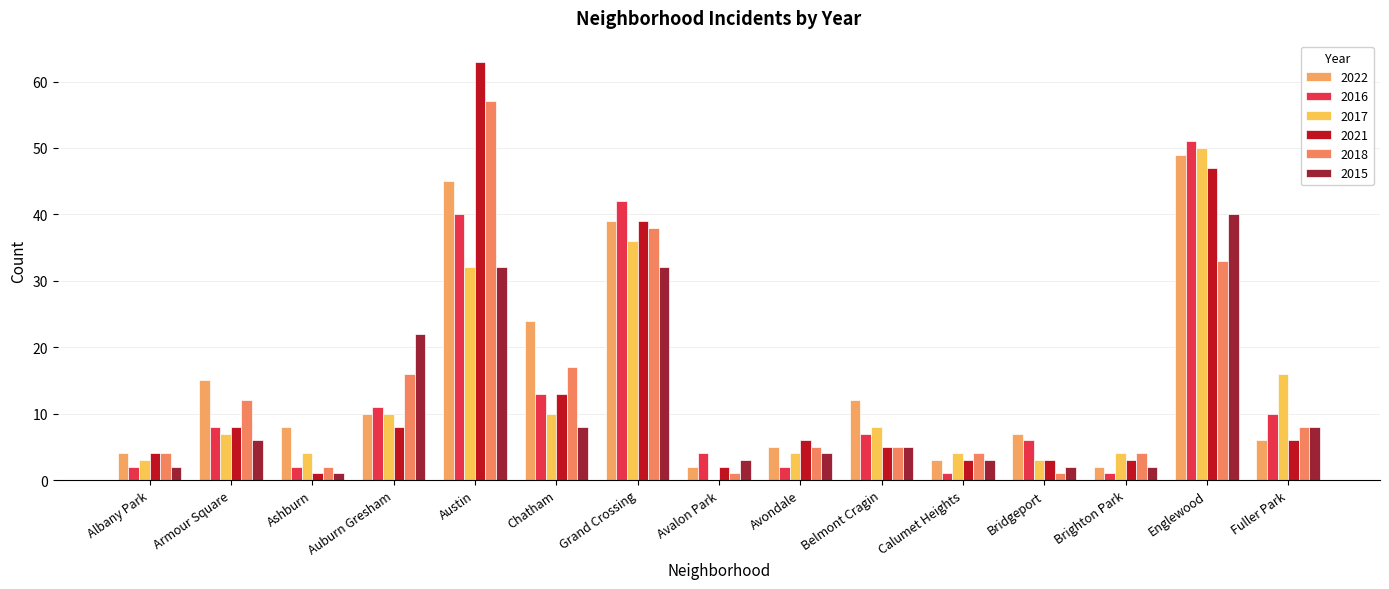

How many groups of bars are there?

15